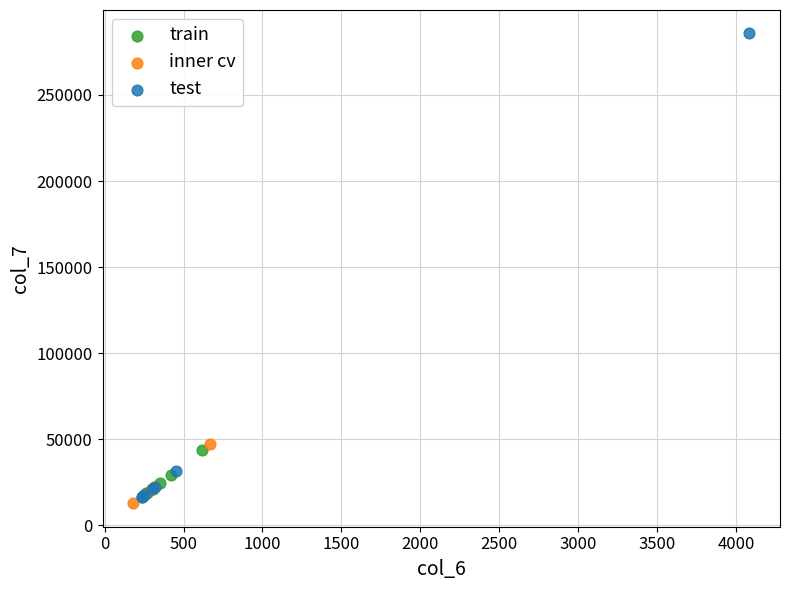

Which series reaches the minimum Y coordinate?

inner cv